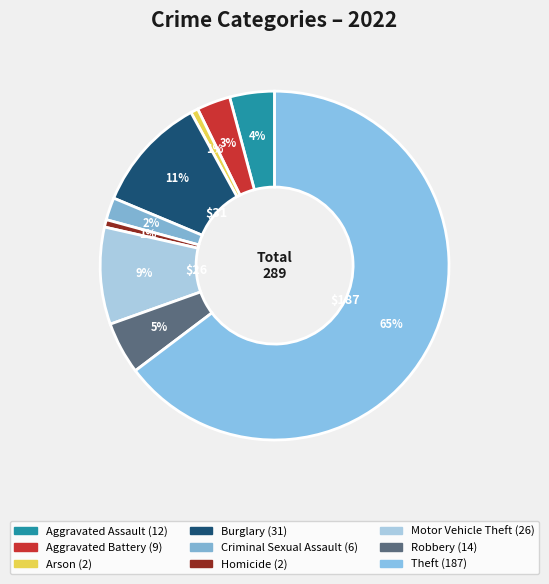

Does Robbery account for over 50% of the chart?

No